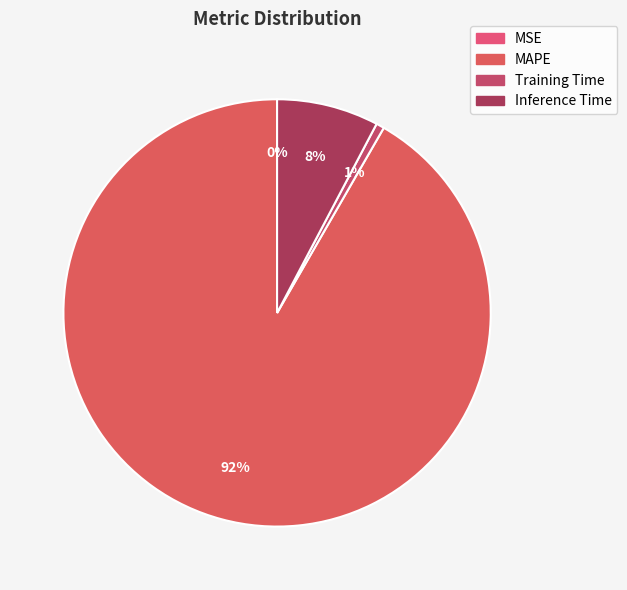

How many slices are in this pie chart?

4